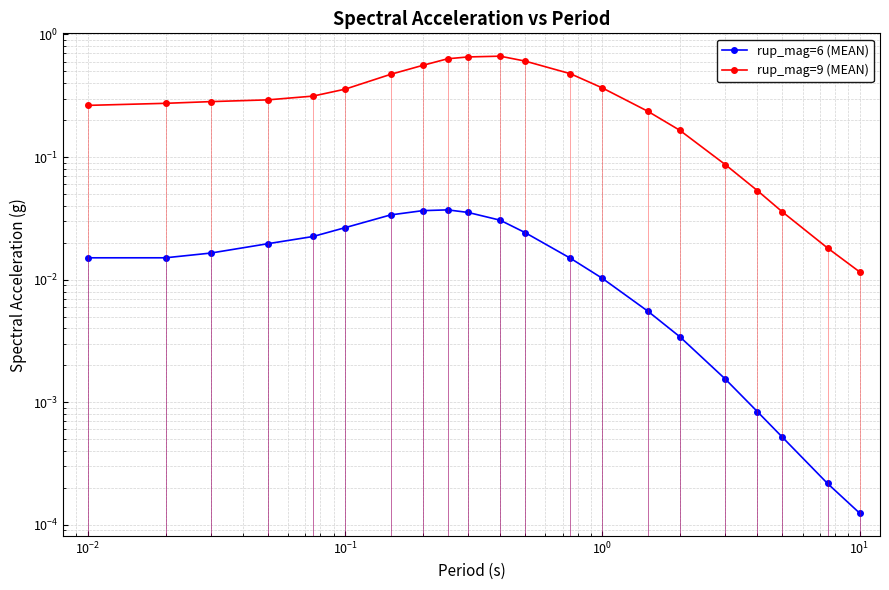

The rup_mag=6 (MEAN) series shows 0.0 at $\mathdefault{10^{1}}$. True or false?

True